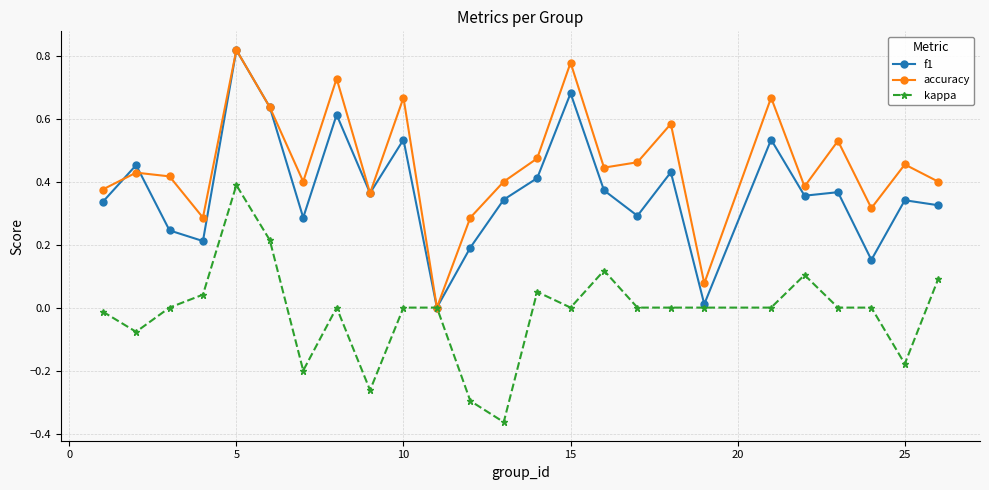

List the series in order of their overall mean, highest first.

accuracy, f1, kappa